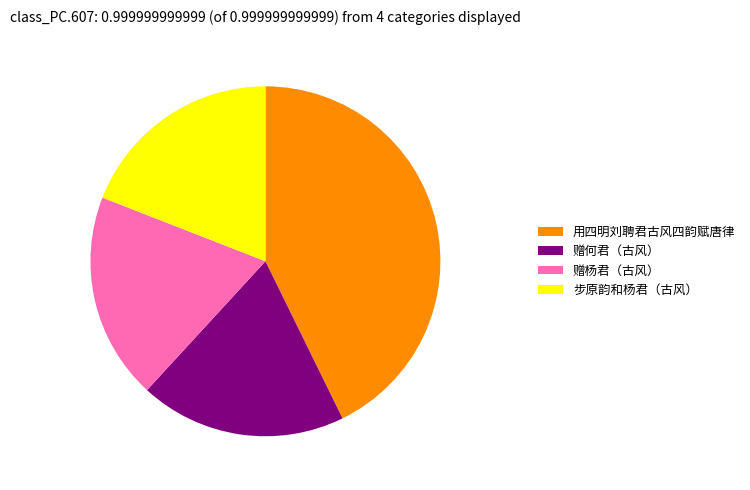

Is the sum of 赠杨君（古风） and 步原韵和杨君（古风） greater than half?

No